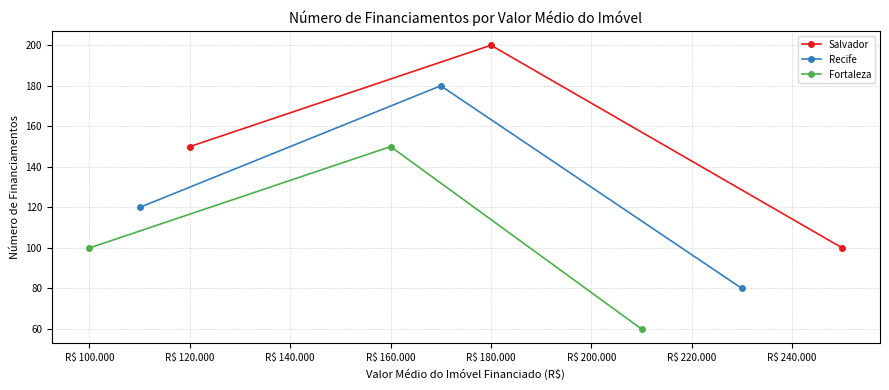

Count the Salvador values in the range 100 to 200.

3